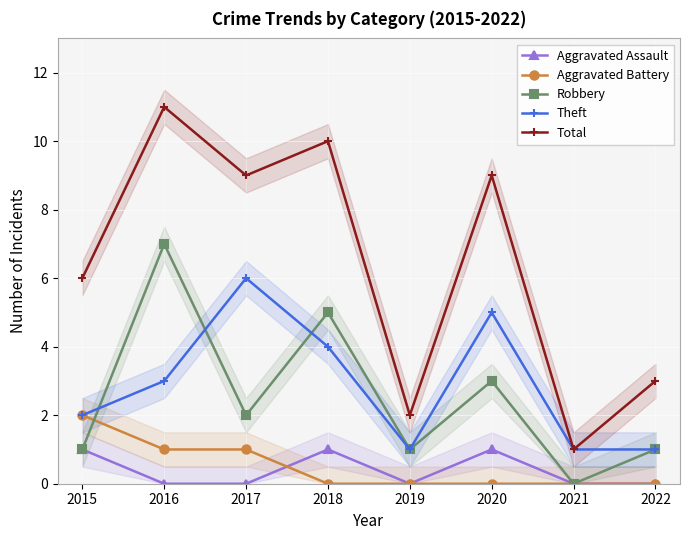

What is the highest value of the Theft series?

6